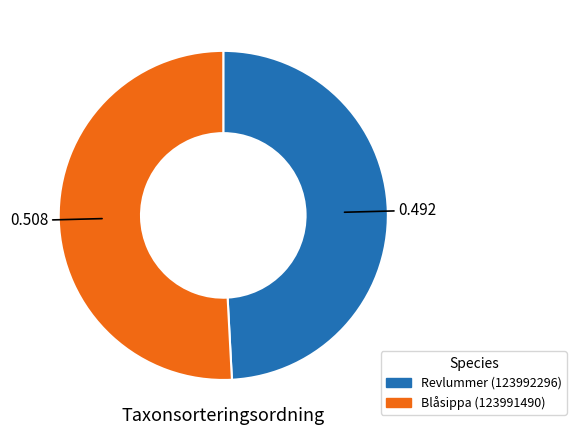

Is Blåsippa (123991490) the majority of the pie?

Yes